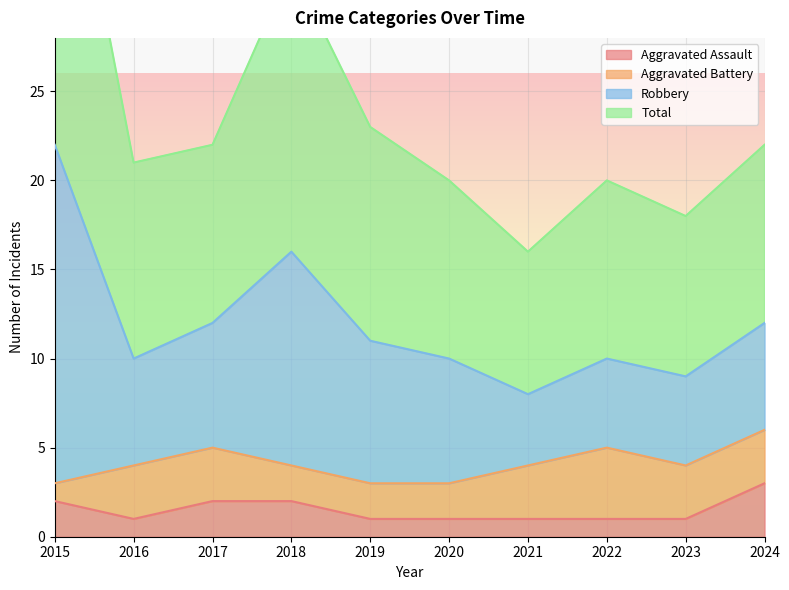

True or false: Aggravated Assault has a value of 3 at 2018.

False